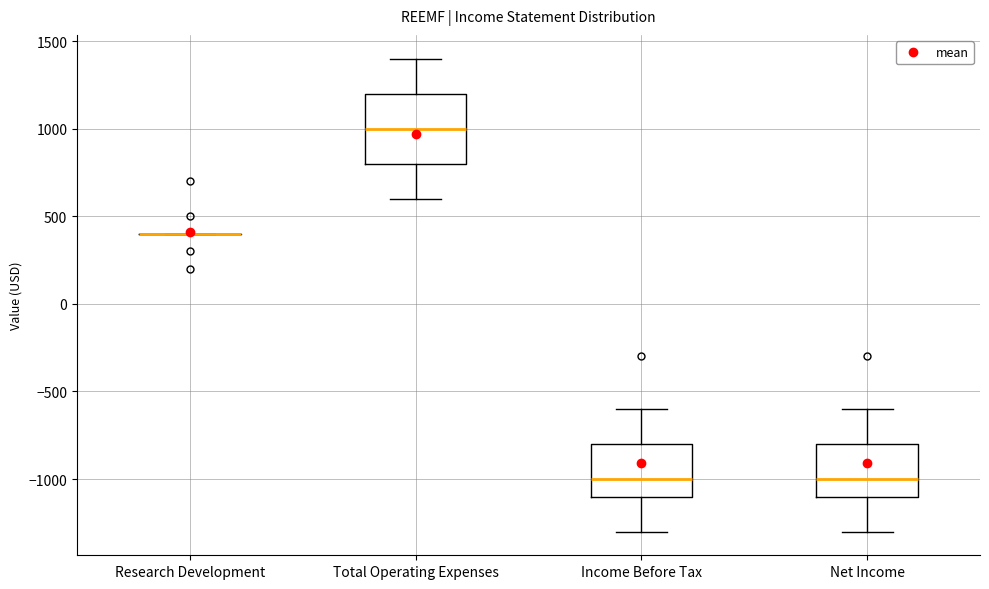

Which box is the tallest, from its lower edge to its upper edge?

Total Operating Expenses